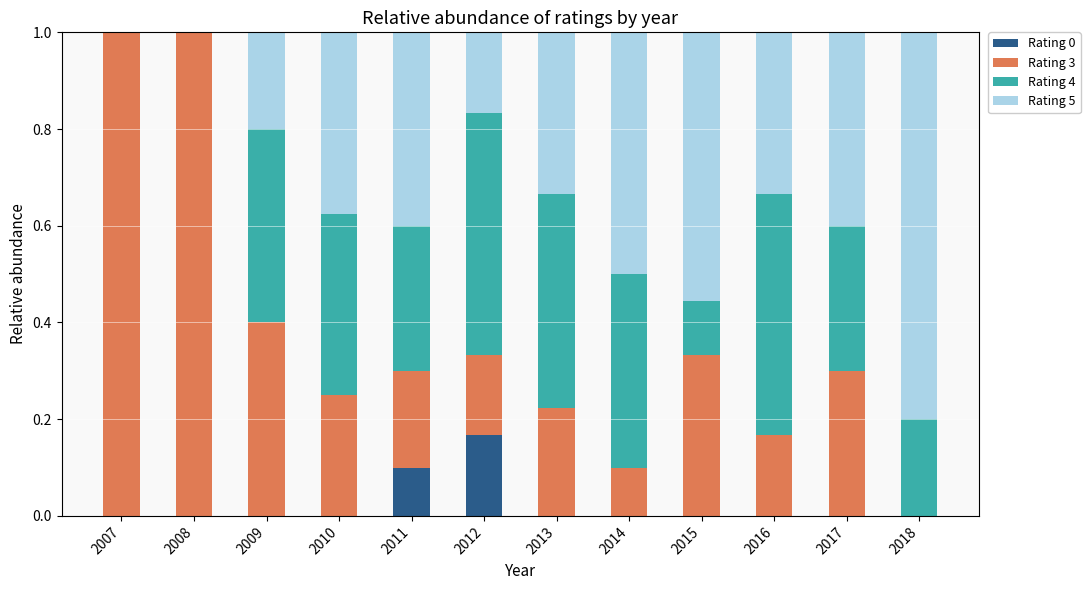

What is the total value across all series at 2014?

1.0